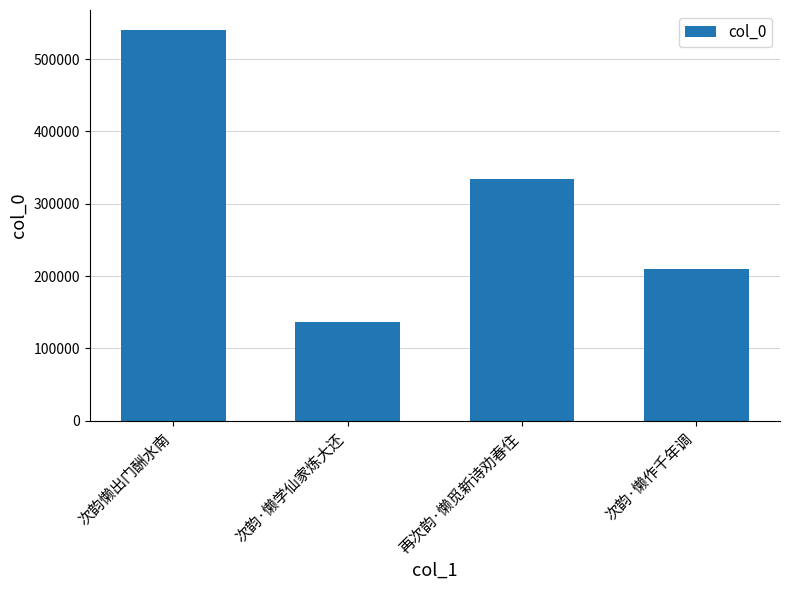

Reading left to right, transcribe all the data shown in this chart.

次韵懒出门酬水南=540959	次韵·懒学仙家炼大还=136131	再次韵·懒觅新诗劝春住=333954	次韵·懒作千年调=210513